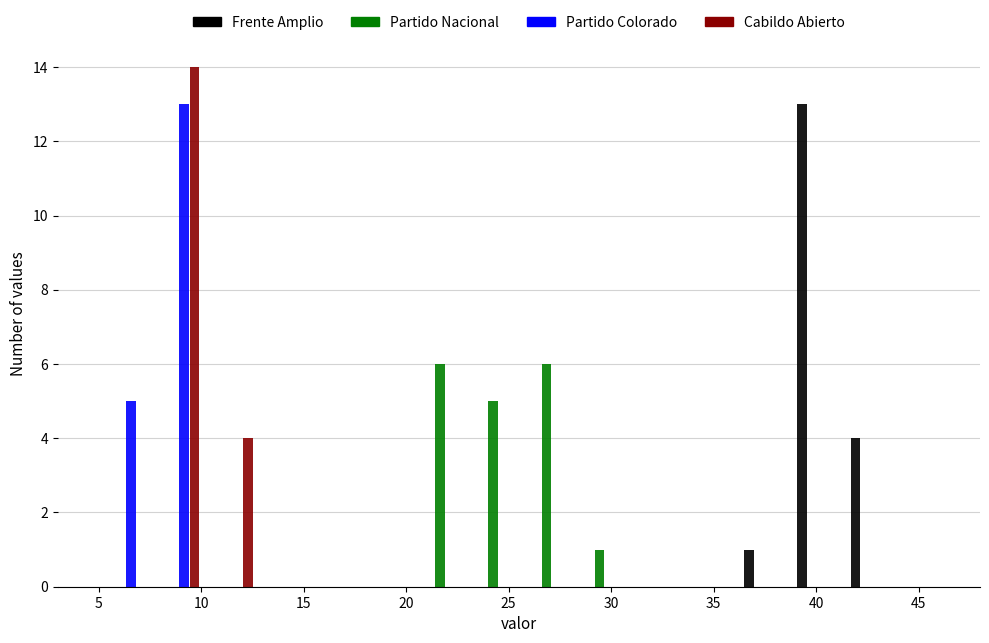

Reading left to right, list every range on the x-axis with the height of the bar of each series over it. Neither the bar edges nor the heights are printed on the chart, so give them approximately, as read against the axes.

5.0 to 7.6: Frente Amplio=0	Partido Nacional=0	Partido Colorado=5	Cabildo Abierto=0
7.6 to 10.2: Frente Amplio=0	Partido Nacional=0	Partido Colorado=13	Cabildo Abierto=14
10.2 to 12.8: Frente Amplio=0	Partido Nacional=0	Partido Colorado=0	Cabildo Abierto=4
12.8 to 15.4: Frente Amplio=0	Partido Nacional=0	Partido Colorado=0	Cabildo Abierto=0
15.4 to 18.0: Frente Amplio=0	Partido Nacional=0	Partido Colorado=0	Cabildo Abierto=0
18.0 to 20.6: Frente Amplio=0	Partido Nacional=0	Partido Colorado=0	Cabildo Abierto=0
20.6 to 23.2: Frente Amplio=0	Partido Nacional=6	Partido Colorado=0	Cabildo Abierto=0
23.2 to 25.8: Frente Amplio=0	Partido Nacional=5	Partido Colorado=0	Cabildo Abierto=0
25.8 to 28.4: Frente Amplio=0	Partido Nacional=6	Partido Colorado=0	Cabildo Abierto=0
28.4 to 31.0: Frente Amplio=0	Partido Nacional=1	Partido Colorado=0	Cabildo Abierto=0
31.0 to 33.6: Frente Amplio=0	Partido Nacional=0	Partido Colorado=0	Cabildo Abierto=0
33.6 to 36.2: Frente Amplio=0	Partido Nacional=0	Partido Colorado=0	Cabildo Abierto=0
36.2 to 38.8: Frente Amplio=1	Partido Nacional=0	Partido Colorado=0	Cabildo Abierto=0
38.8 to 41.4: Frente Amplio=13	Partido Nacional=0	Partido Colorado=0	Cabildo Abierto=0
41.4 to 44.0: Frente Amplio=4	Partido Nacional=0	Partido Colorado=0	Cabildo Abierto=0